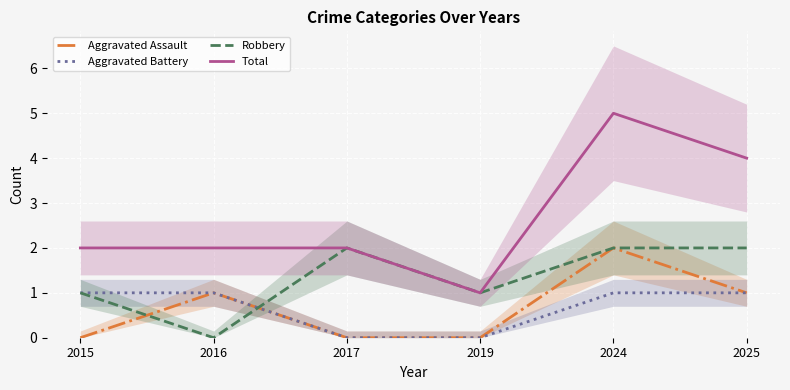

The value of Robbery at 2019 is 1. True or false?

True